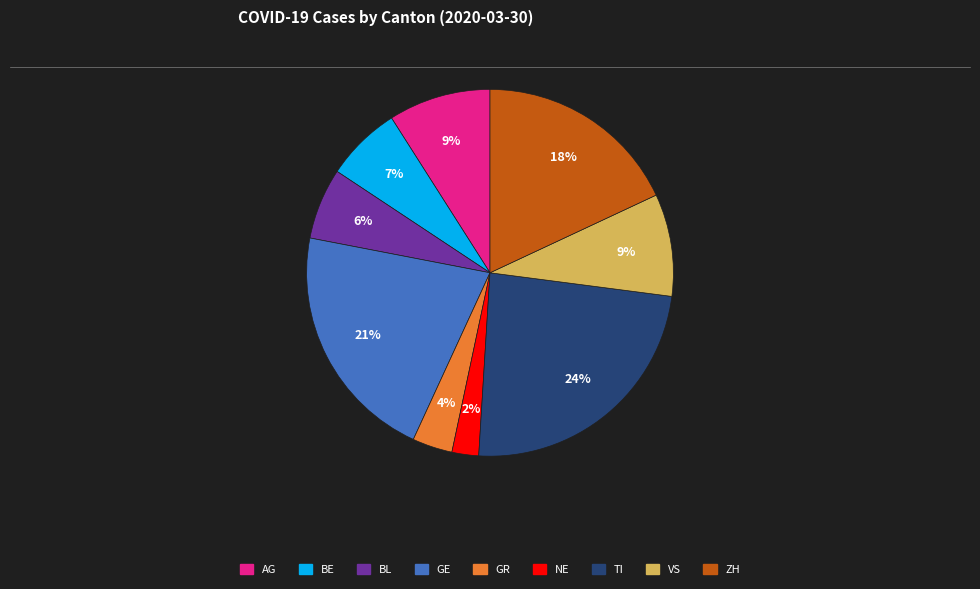

Is there any slice that represents more than half of the pie?

No